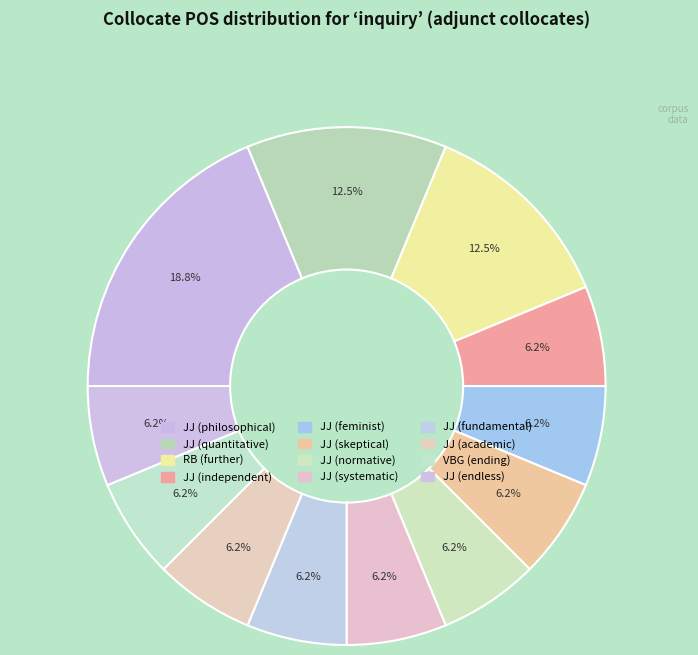

Does VBG (ending) represent more than half of the total?

No